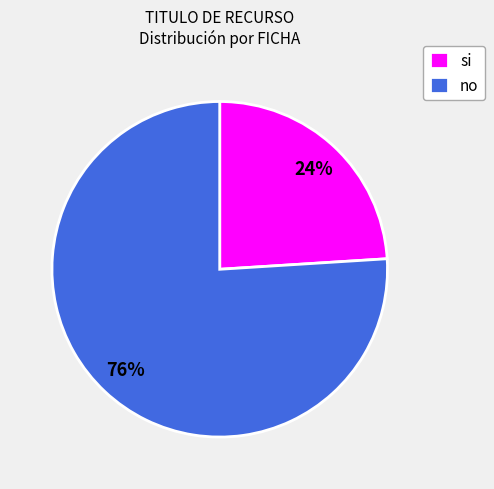

What is the smallest slice in the pie chart?

si